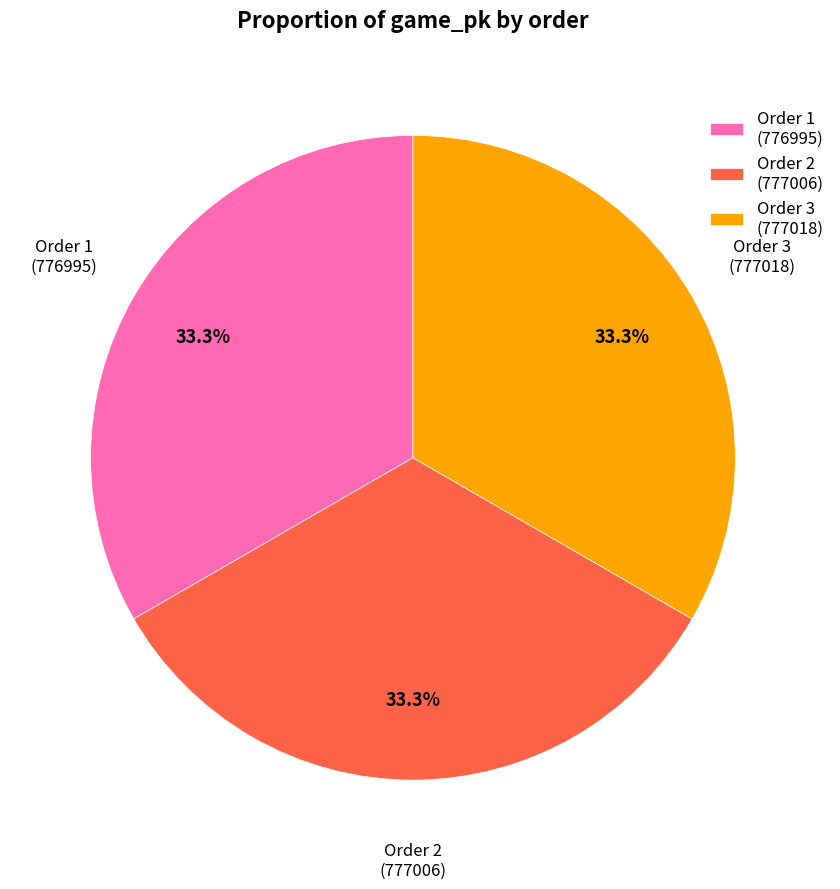

Approximately how many times larger is the value at Order 3 (777018) compared to Order 2 (777006)?

1.0